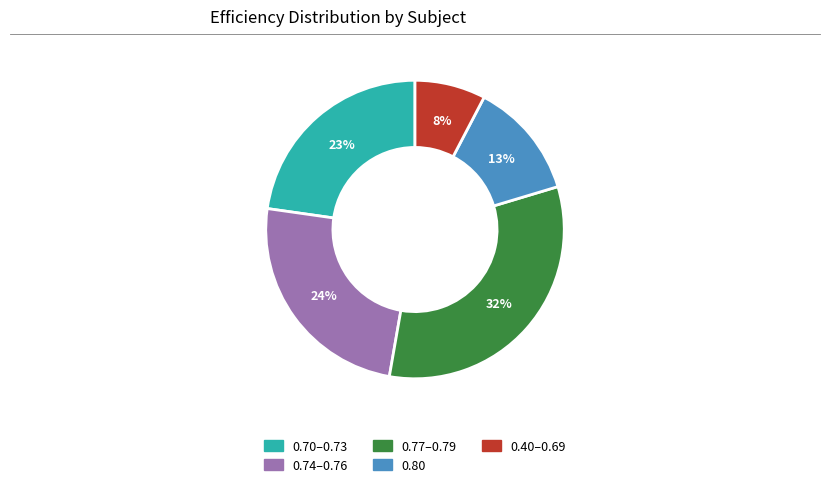

Is there a majority slice in this chart?

No